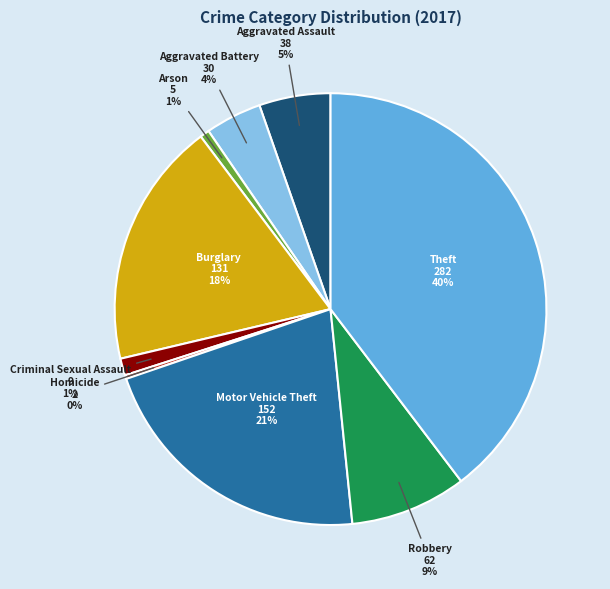

To the nearest percent, what is the average slice percentage?

11%